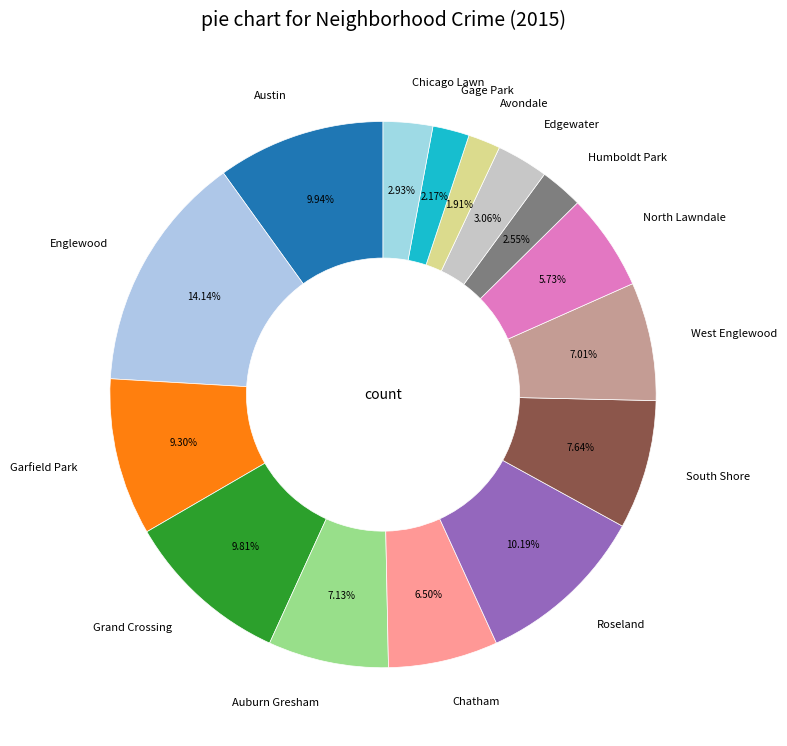

To the nearest percent, what is the difference between the largest and smallest slice percentages?

12%